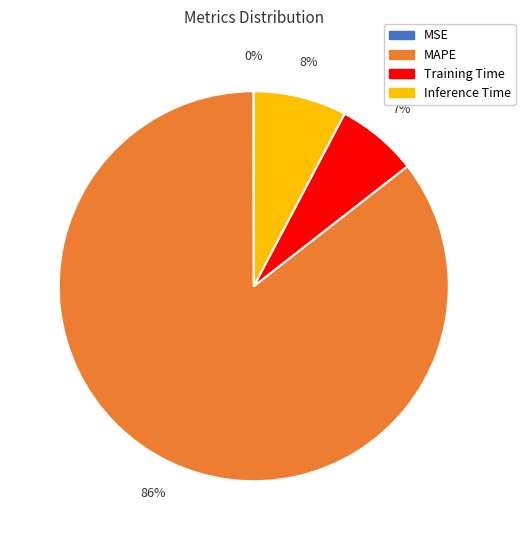

Does any single category account for the majority?

Yes